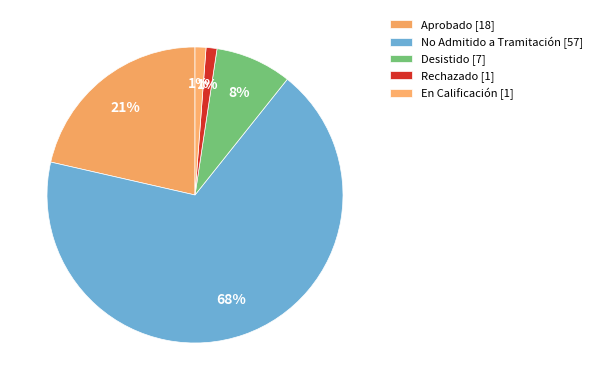

To the nearest percent, what is the average slice percentage?

20%